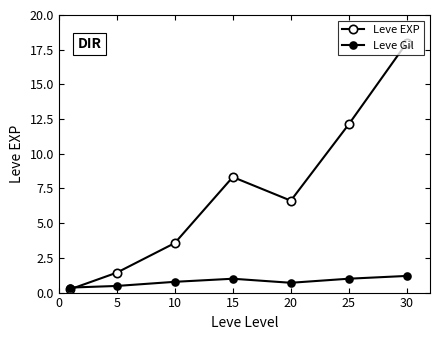

How many lines are shown in the chart?

2